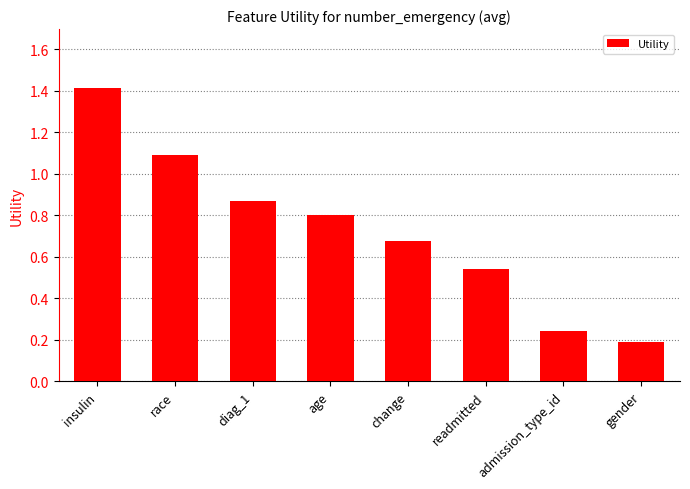

What is the change in value from race to admission_type_id?

-0.8